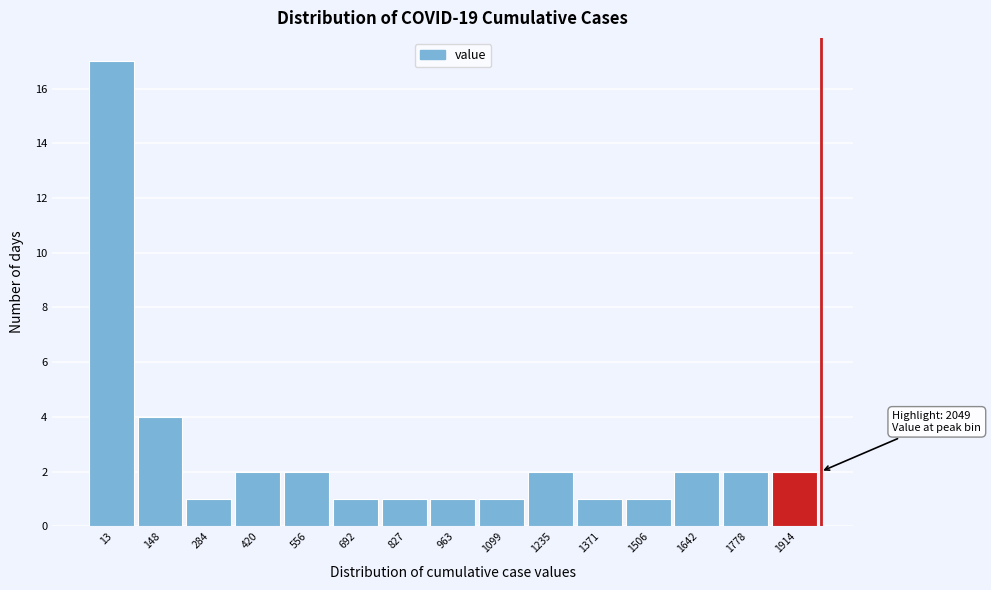

Reading left to right, list all the values displayed in this chart.

17	4	1	2	2	1	1	1	1	2	1	1	2	2	2